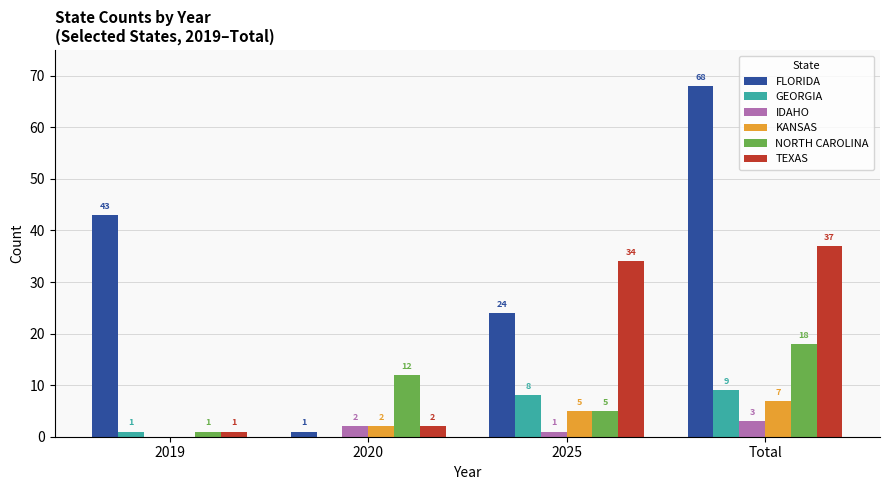

What value does the NORTH CAROLINA series have at 2020?

12